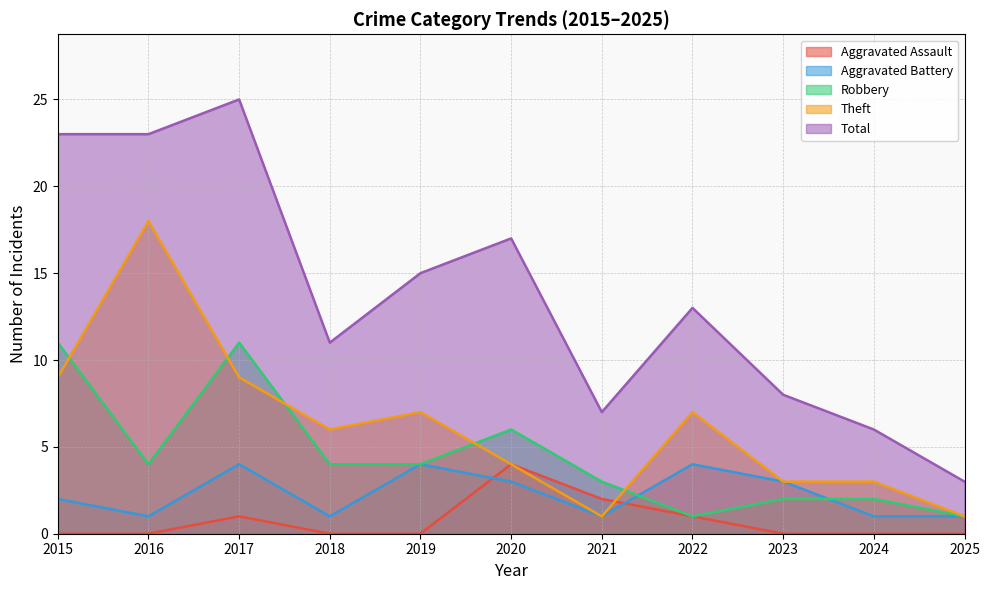

True or false: Total and Theft cross at least once.

False